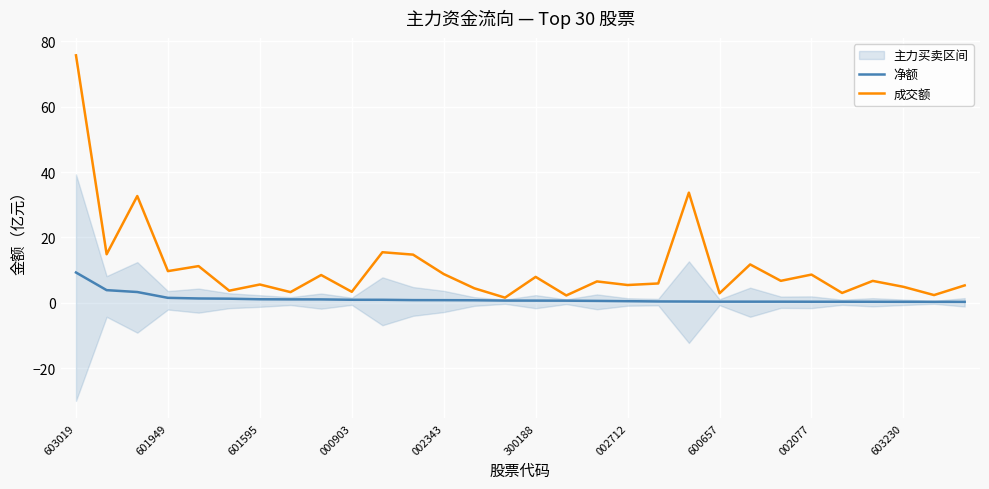

True or false: 成交额 has a value of 8.9 at 17.

False